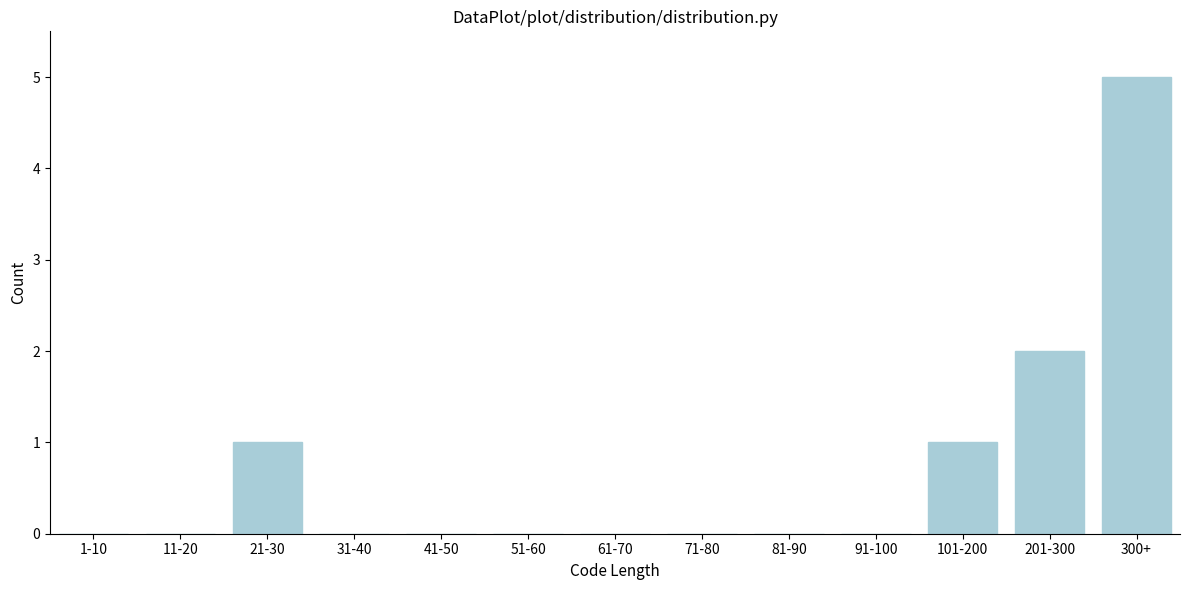

Reading left to right, extract all data points from this chart.

1-10=0	11-20=0	21-30=1	31-40=0	41-50=0	51-60=0	61-70=0	71-80=0	81-90=0	91-100=0	101-200=1	201-300=2	300+=5